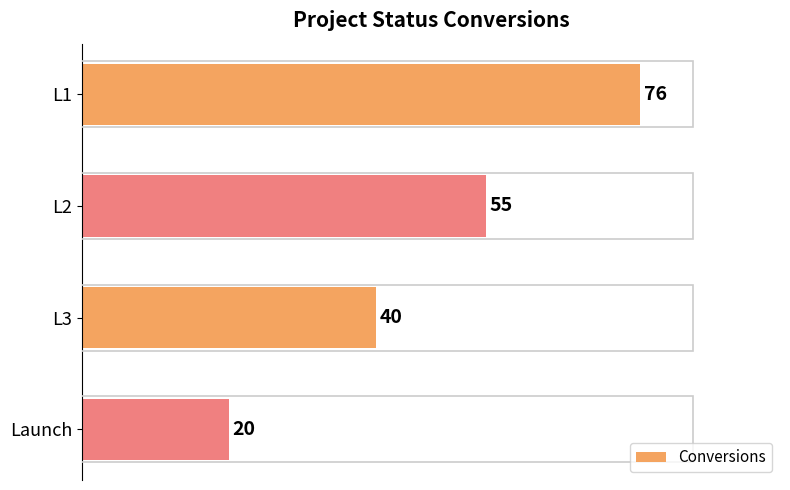

What is the difference between the second highest and minimum values?

35